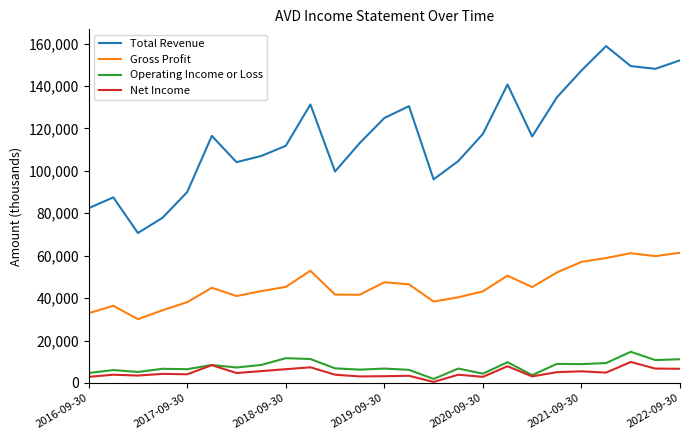

True or false: Total Revenue has more than 0 interior local peaks.

True